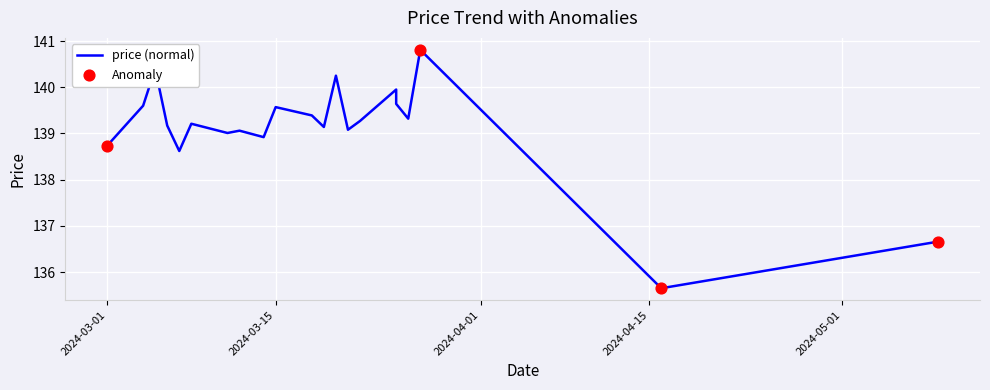

Approximately how many times larger is the value at 2024-03-07 compared to 2024-03-22?

1.0